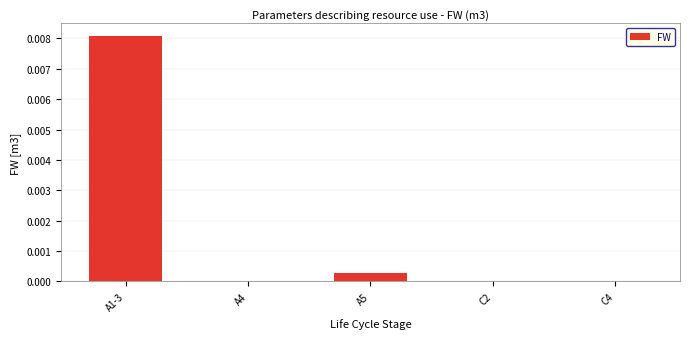

At which category does the chart reach its peak across all series?

A1-3